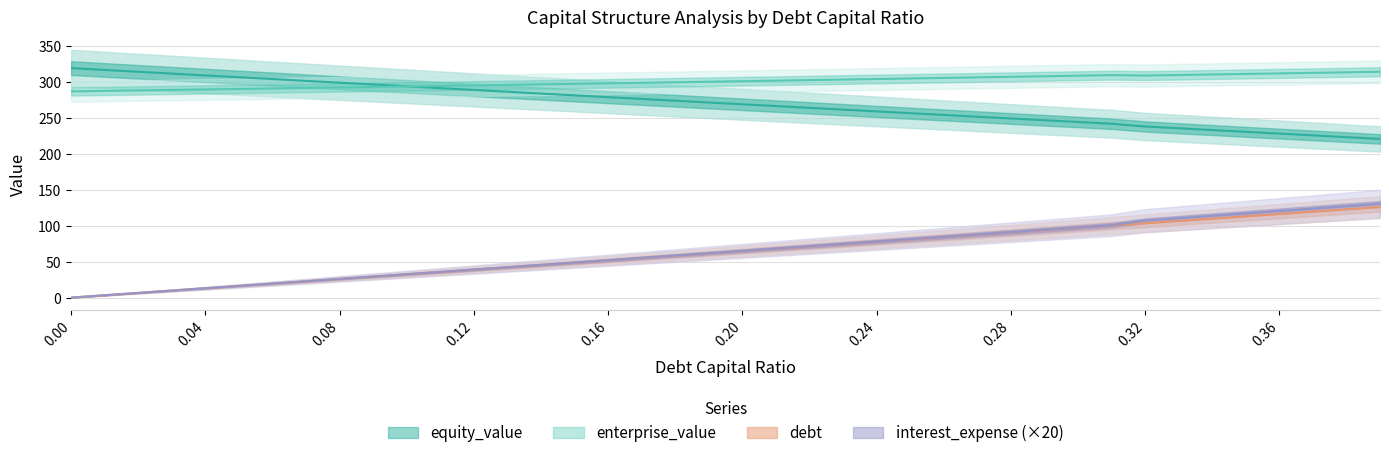

What is the maximum value for interest_expense?

130.3